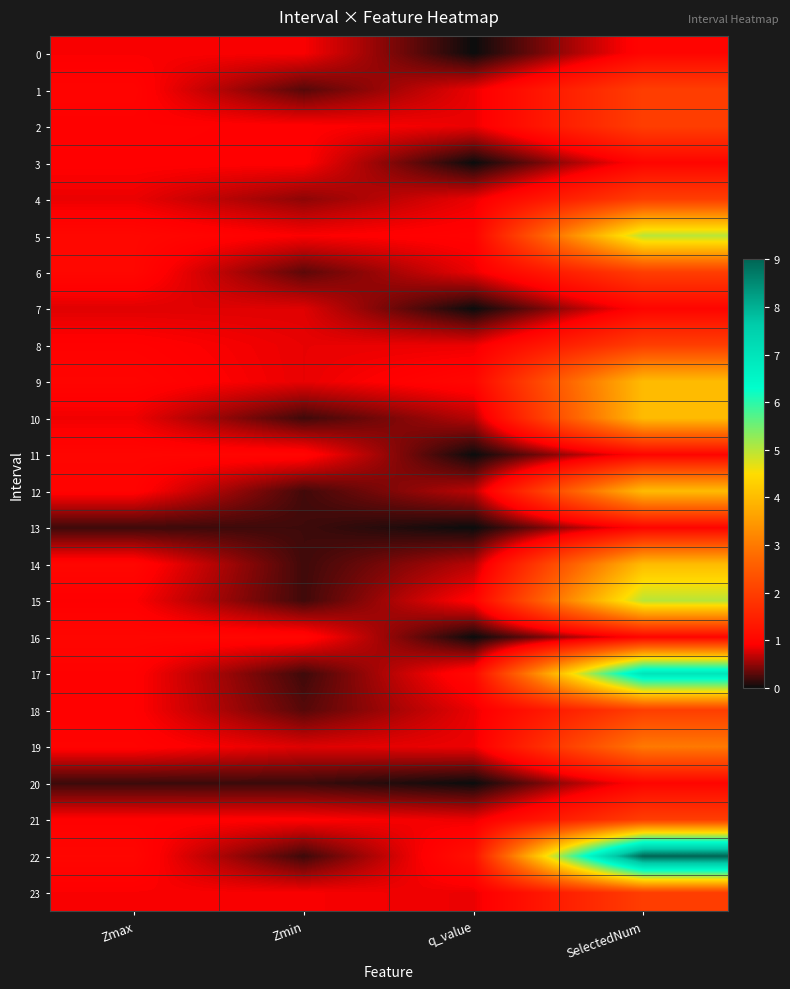

Reading right to left, list all the values displayed in this chart.

0: SelectedNum=1.0	q_value=-0.0	Zmin=0.9	Zmax=0.9
1: SelectedNum=2.0	q_value=0.8	Zmin=0.3	Zmax=1.0
2: SelectedNum=2.0	q_value=0.8	Zmin=0.9	Zmax=0.9
3: SelectedNum=1.0	q_value=-0.0	Zmin=0.9	Zmax=0.9
4: SelectedNum=2.0	q_value=0.8	Zmin=0.5	Zmax=0.8
5: SelectedNum=5.0	q_value=1.0	Zmin=0.9	Zmax=1.0
6: SelectedNum=2.0	q_value=0.8	Zmin=0.3	Zmax=1.0
7: SelectedNum=1.0	q_value=-0.0	Zmin=0.8	Zmax=0.8
8: SelectedNum=2.0	q_value=0.8	Zmin=0.8	Zmax=0.9
9: SelectedNum=4.0	q_value=1.0	Zmin=0.8	Zmax=1.0
10: SelectedNum=4.0	q_value=0.6	Zmin=0.2	Zmax=0.9
11: SelectedNum=1.0	q_value=-0.0	Zmin=1.0	Zmax=1.0
12: SelectedNum=4.0	q_value=0.7	Zmin=0.2	Zmax=1.0
13: SelectedNum=1.0	q_value=-0.0	Zmin=0.2	Zmax=0.2
14: SelectedNum=4.0	q_value=0.6	Zmin=0.2	Zmax=1.0
15: SelectedNum=5.0	q_value=1.0	Zmin=0.2	Zmax=0.9
16: SelectedNum=1.0	q_value=-0.0	Zmin=1.0	Zmax=1.0
17: SelectedNum=7.0	q_value=1.1	Zmin=0.2	Zmax=0.9
18: SelectedNum=2.0	q_value=0.8	Zmin=0.3	Zmax=0.9
19: SelectedNum=3.0	q_value=0.8	Zmin=0.8	Zmax=1.0
20: SelectedNum=1.0	q_value=-0.0	Zmin=0.2	Zmax=0.2
21: SelectedNum=2.0	q_value=0.8	Zmin=0.9	Zmax=0.9
22: SelectedNum=9.0	q_value=1.2	Zmin=0.2	Zmax=1.0
23: SelectedNum=2.0	q_value=0.8	Zmin=0.9	Zmax=0.9